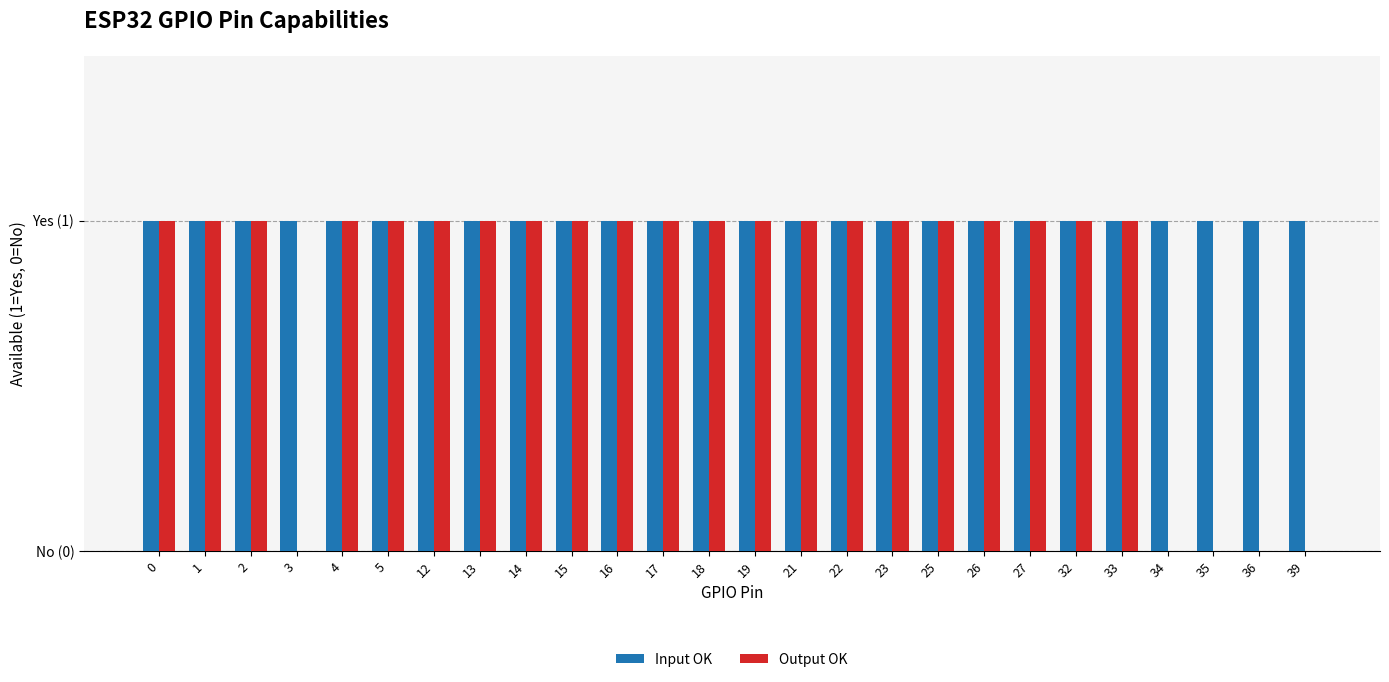

What are all the series names shown in the legend?

Input OK, Output OK